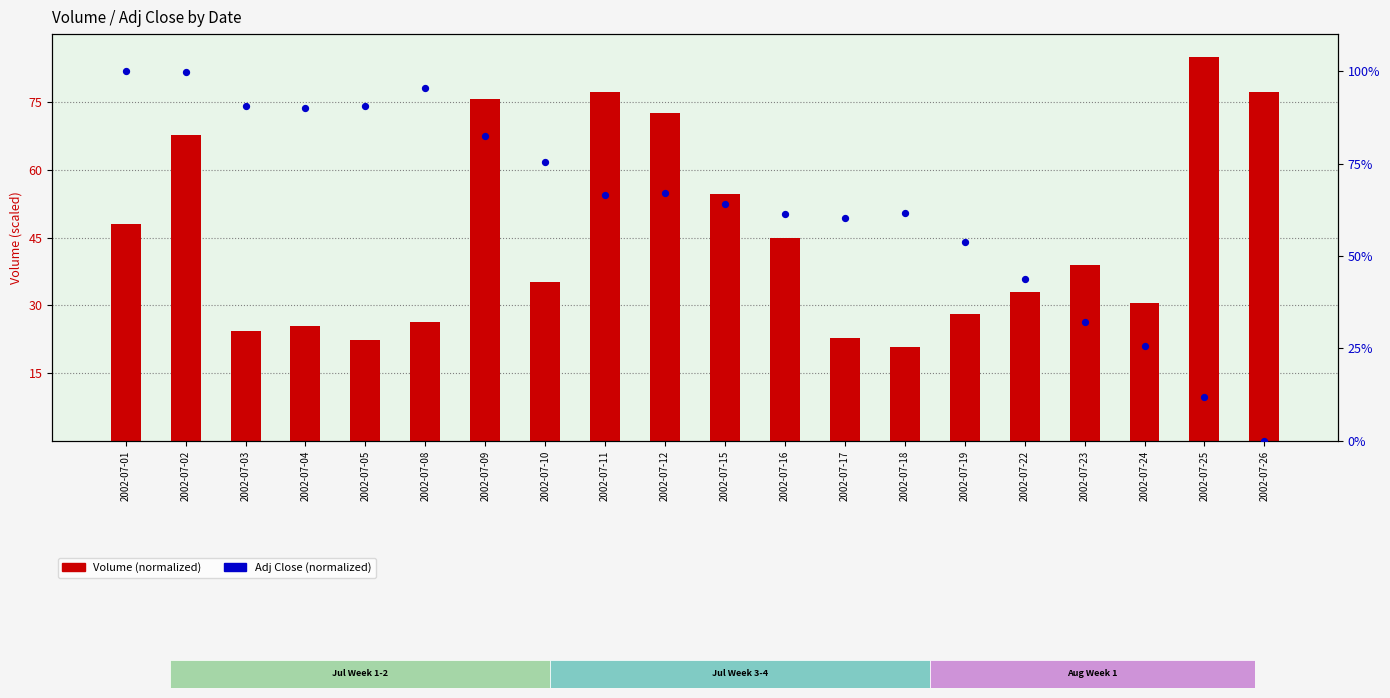

What are all the series names shown in the legend?

Volume (normalized), Adj Close (normalized)